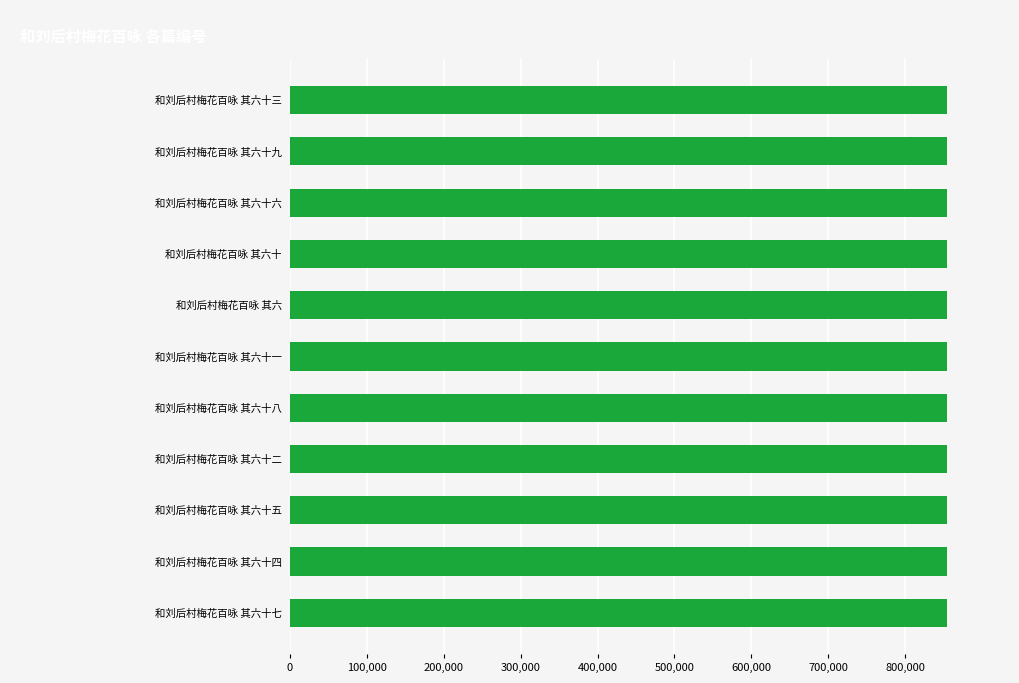

What is the maximum value shown in the chart?

854725